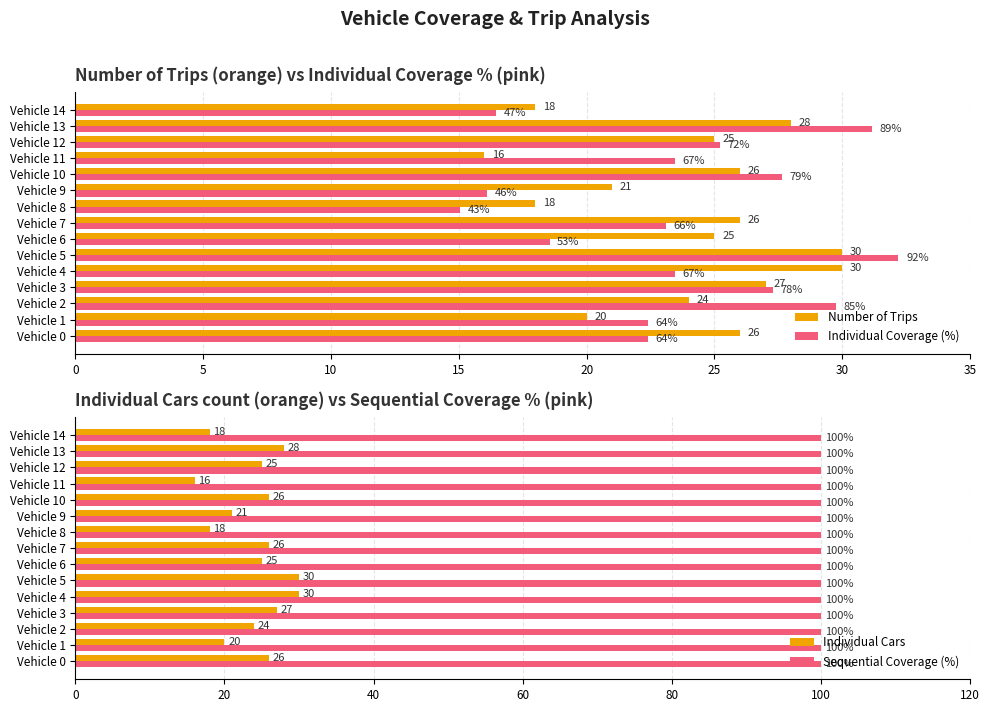

At which label does Number of Trips reach its minimum?

Vehicle 11